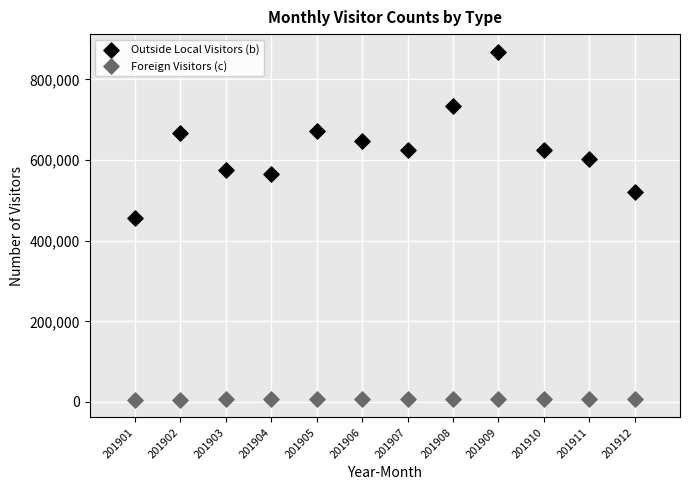

Which series has the largest Y range (max minus min)?

Outside Local Visitors (b)